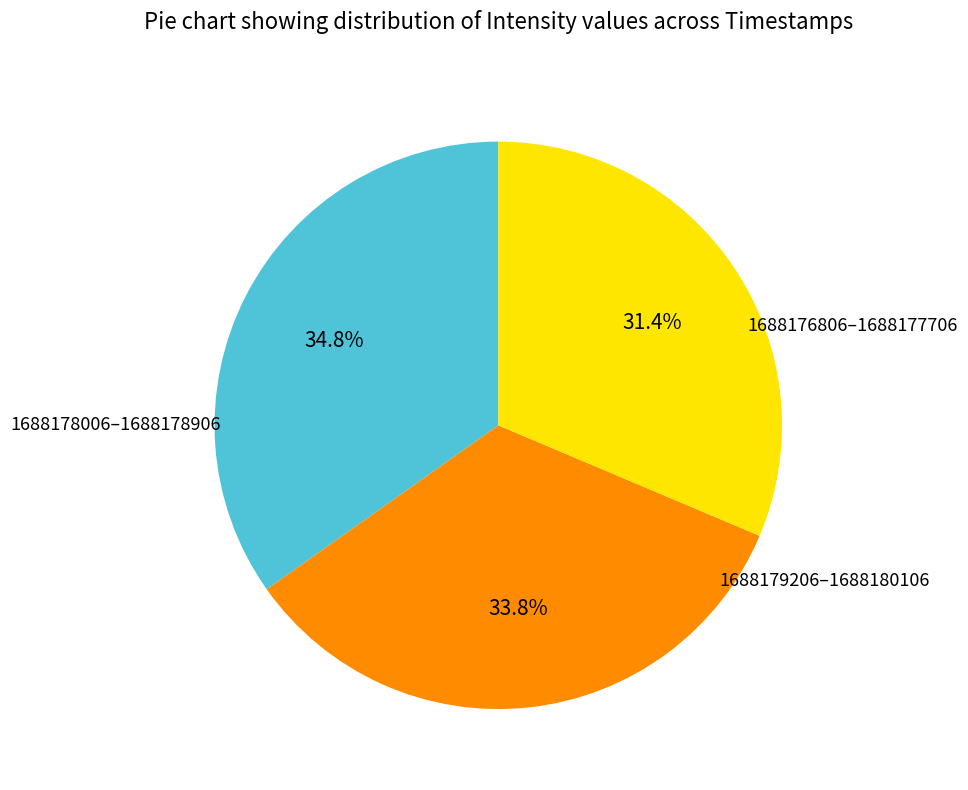

Is there any slice that represents more than half of the pie?

No